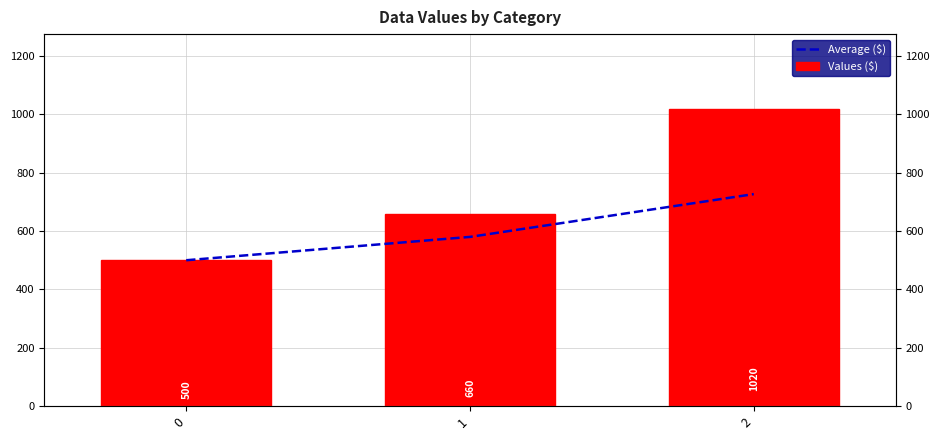

Reading right to left, what are all the values shown in this chart?

Average ($): 726.7	580.0	500.0
Values ($): 1020.0	660.0	500.0